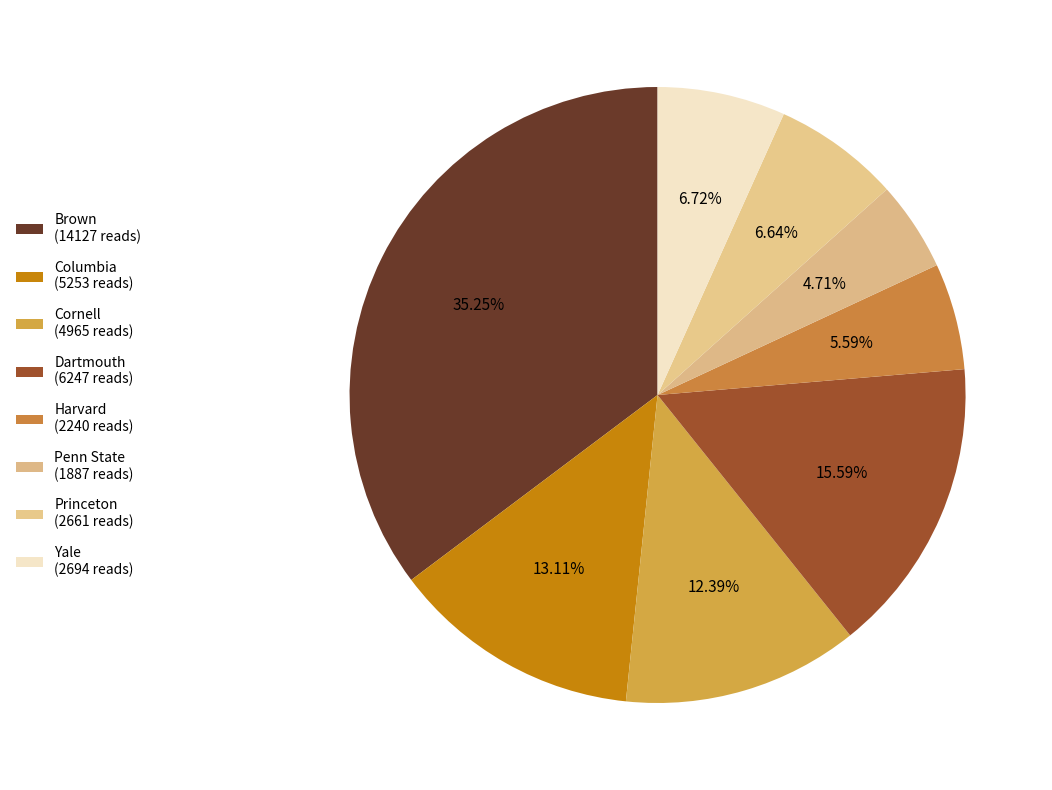

How many slices are in this pie chart?

8